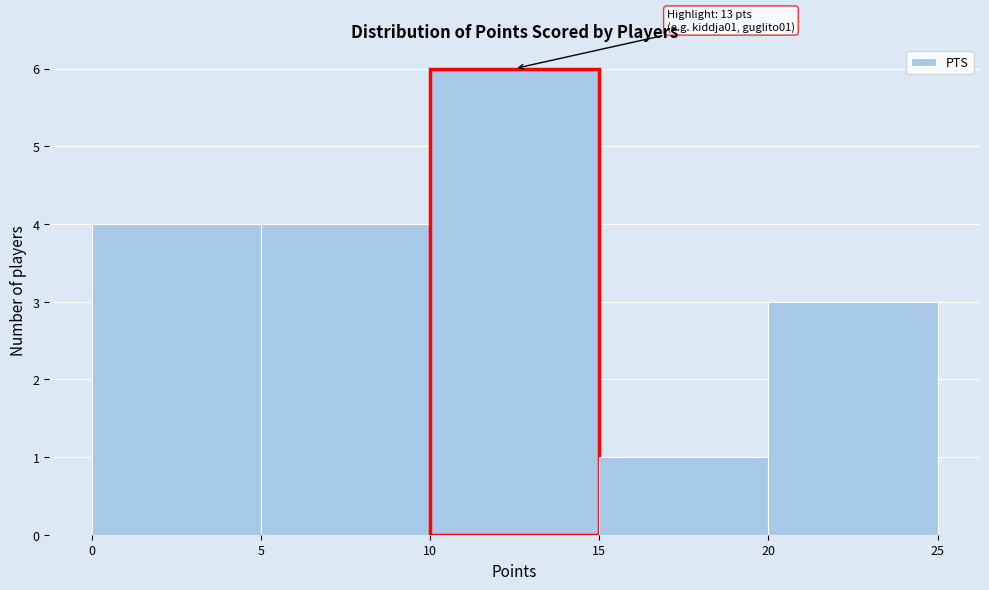

Over which range of the x-axis is the bar tallest?

10 to 15